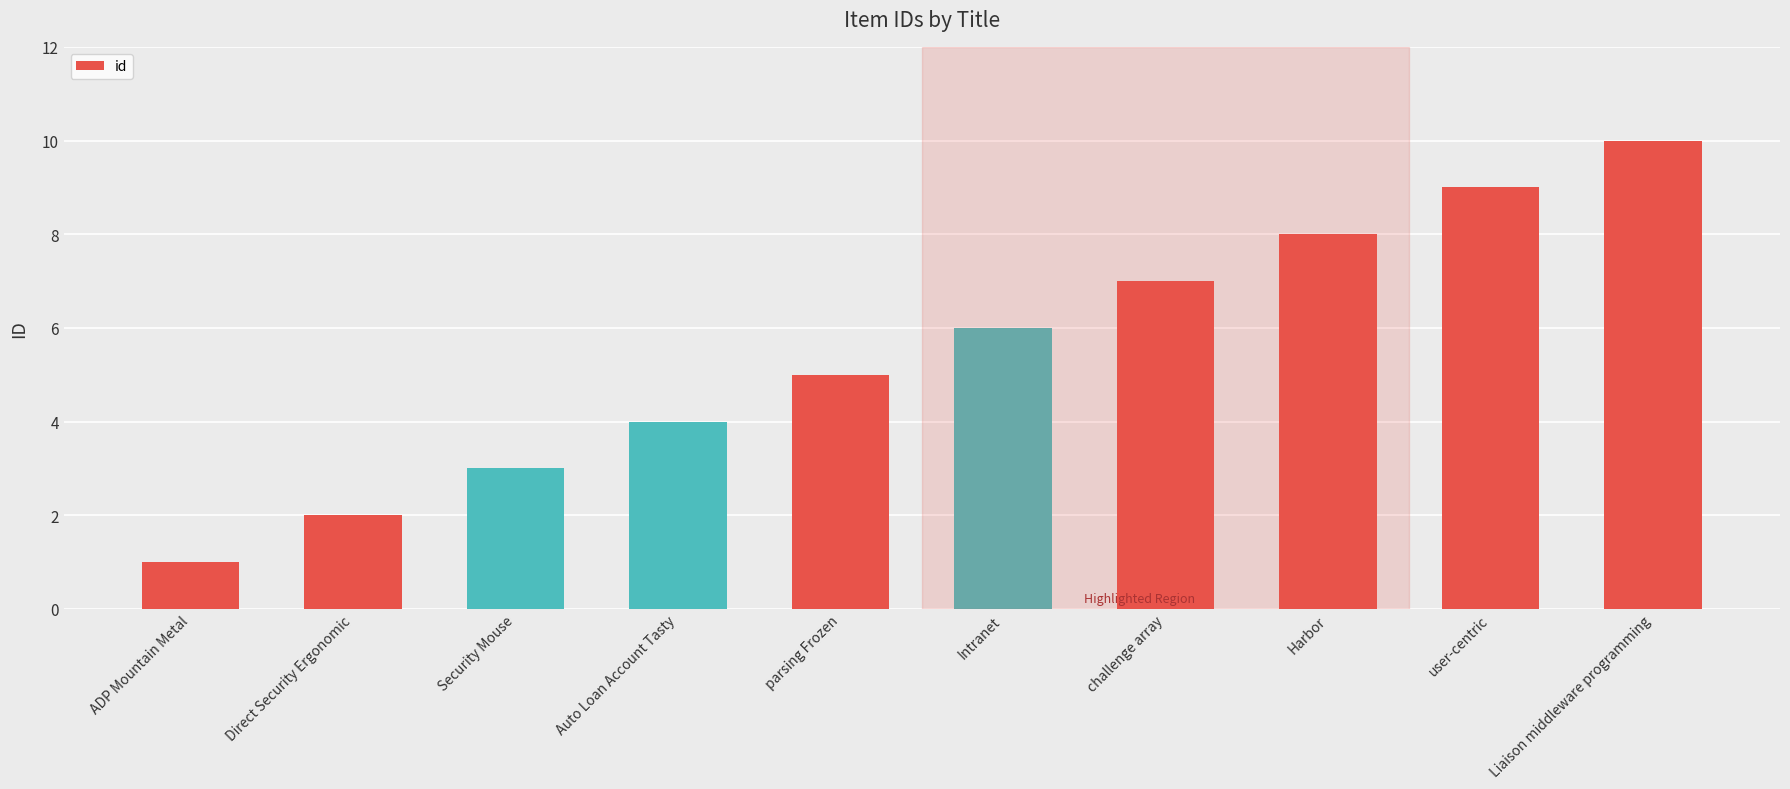

Which label corresponds to the largest value in the chart?

Liaison middleware programming